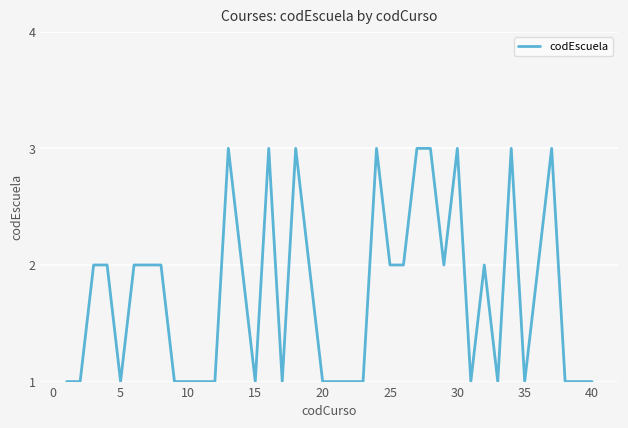

What is the greatest value displayed?

3